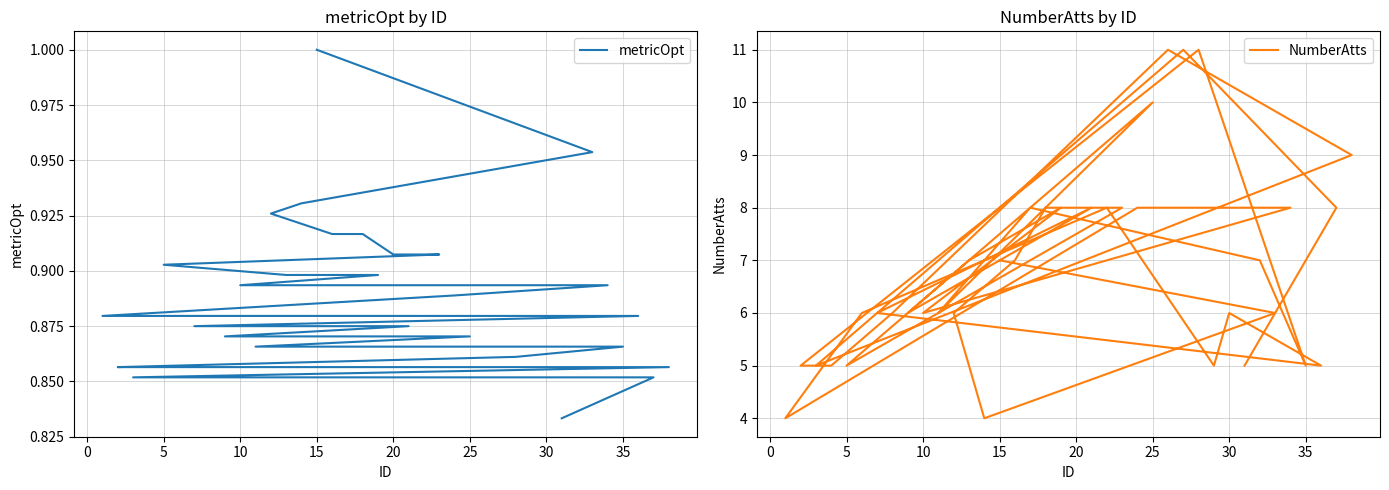

True or false: metricOpt and NumberAtts intersect in this chart.

False